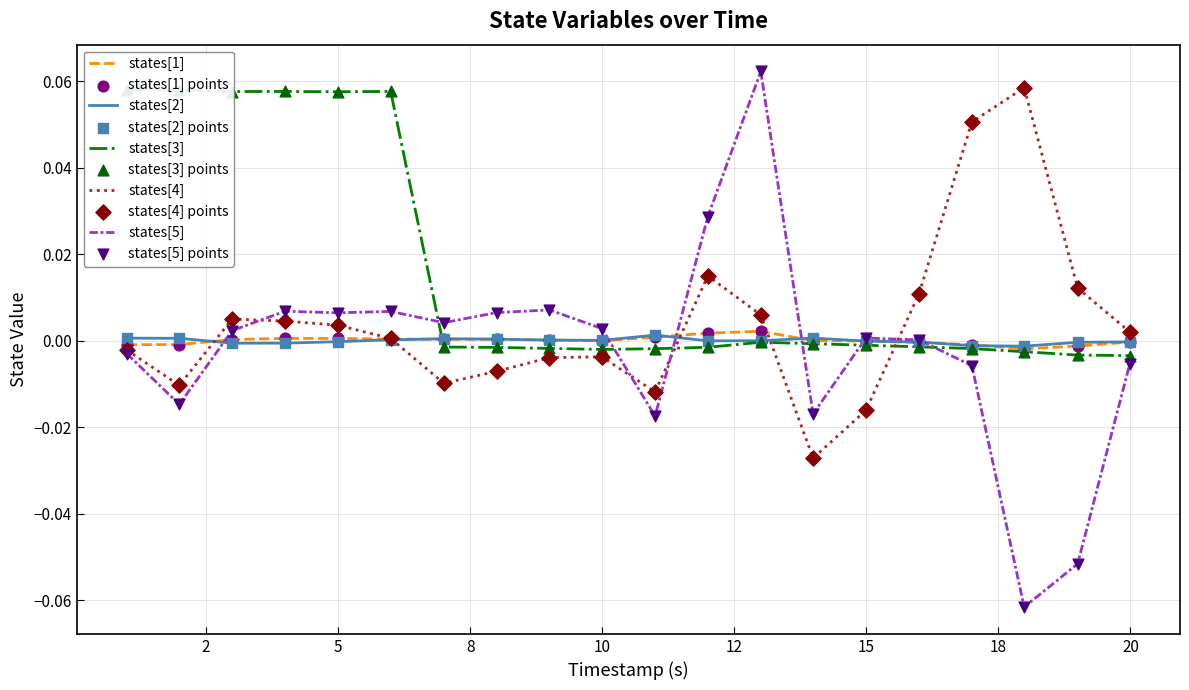

Is the value of states[4] at 1002000 greater than the value of states[1] at 15998000?

No